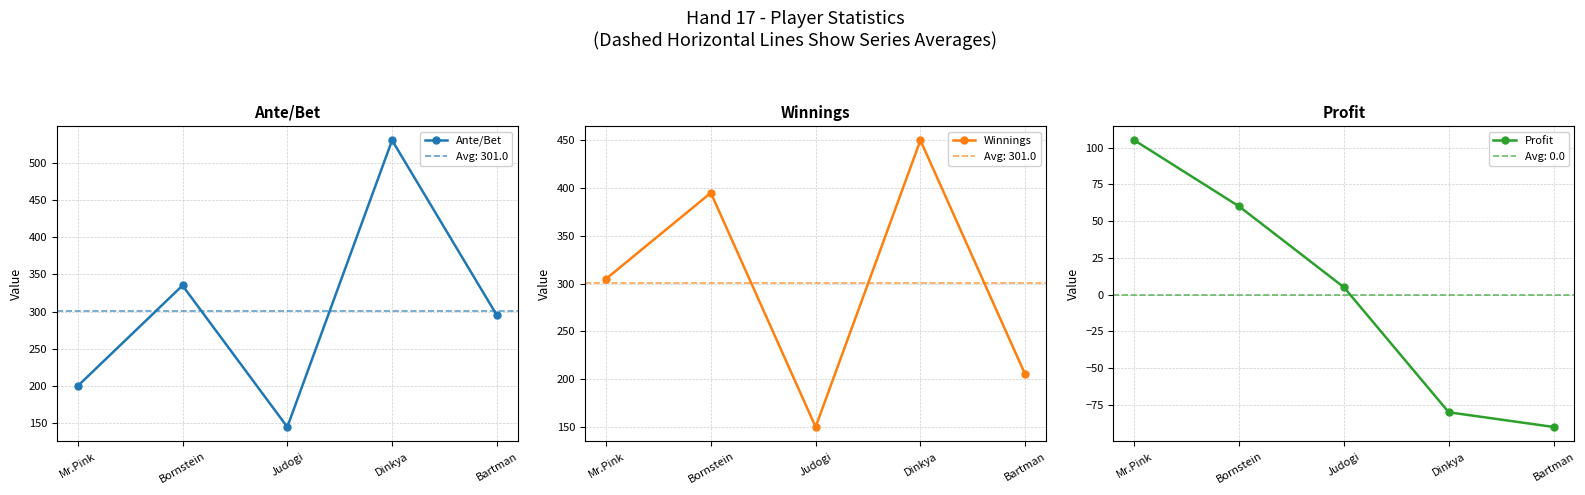

At which label is Winnings closest to 300?

Mr.Pink